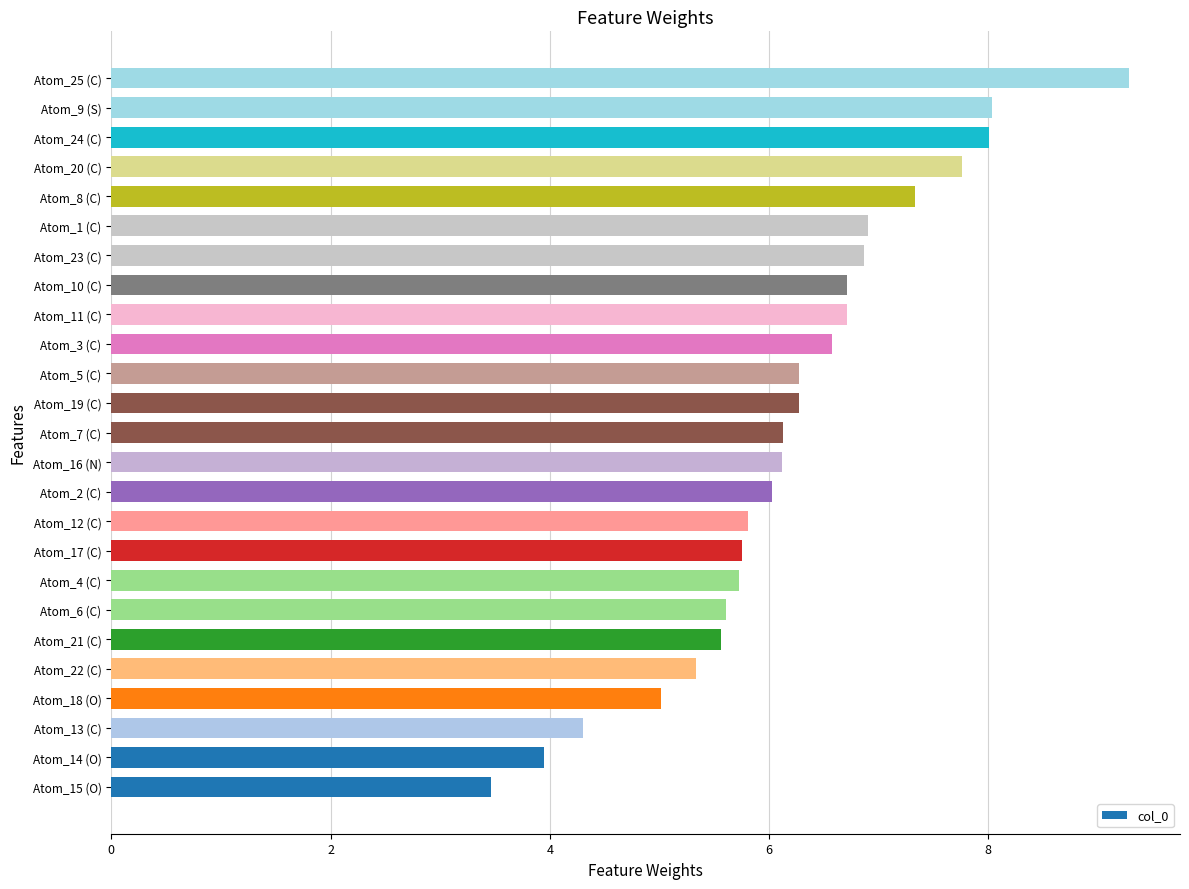

What is the difference between the maximum and minimum values?

5.8